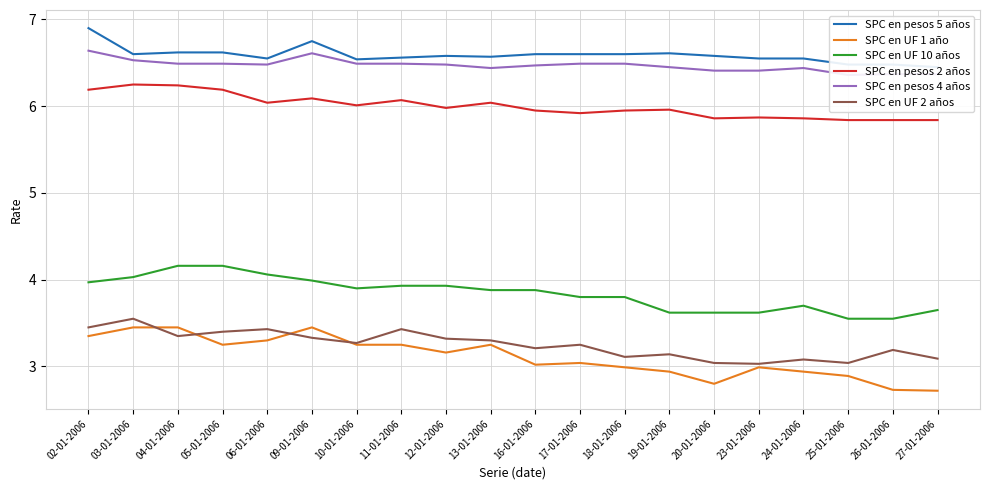

How many data points does each series have?

20